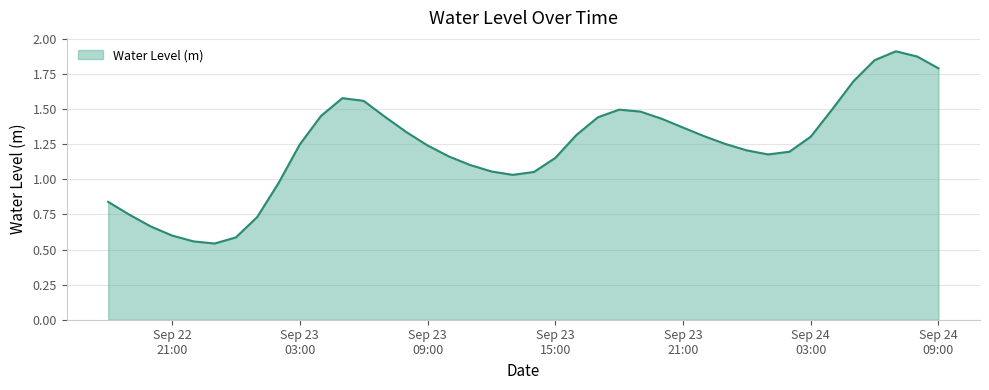

Does the chart display data point markers on the line(s)?

No